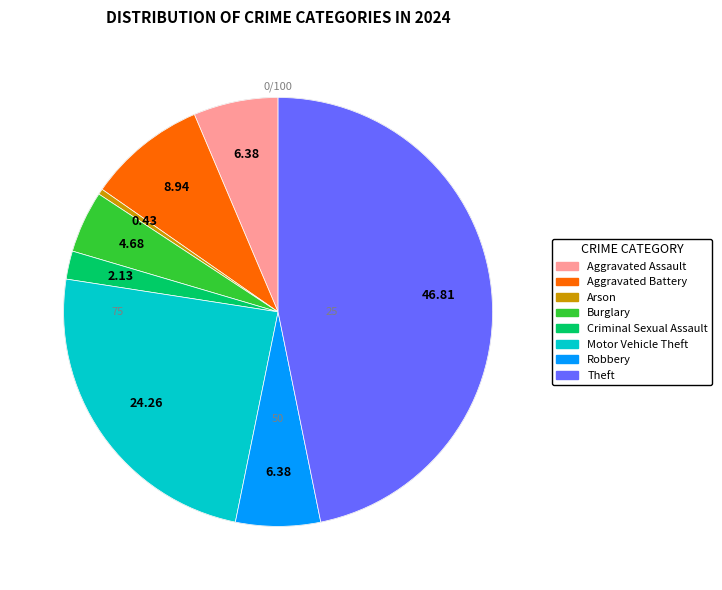

To the nearest percent, what is the combined percentage of Burglary and Aggravated Assault?

11%